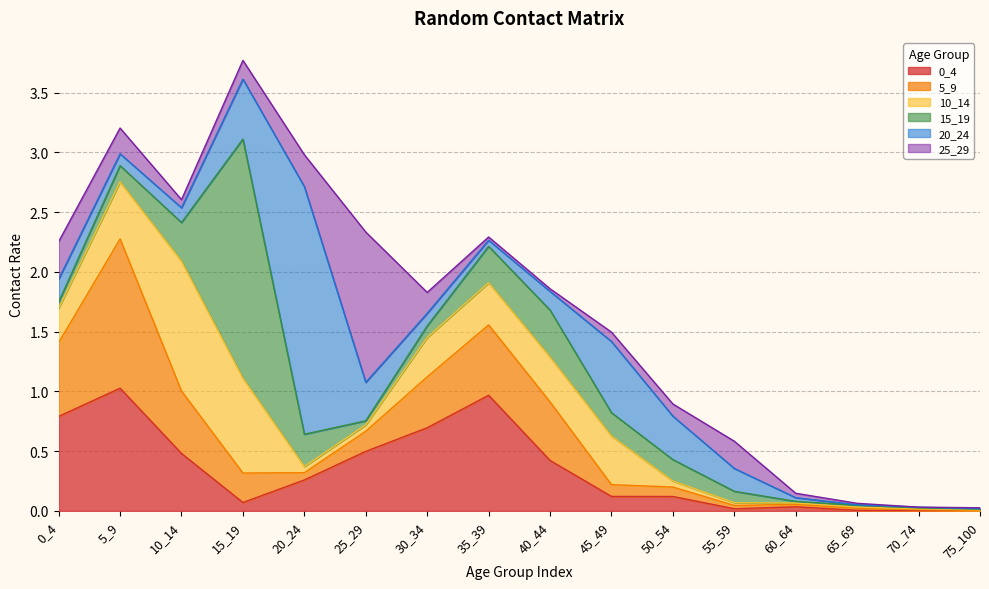

What is the difference between the maximum and second lowest values in the 0_4 series?

1.0